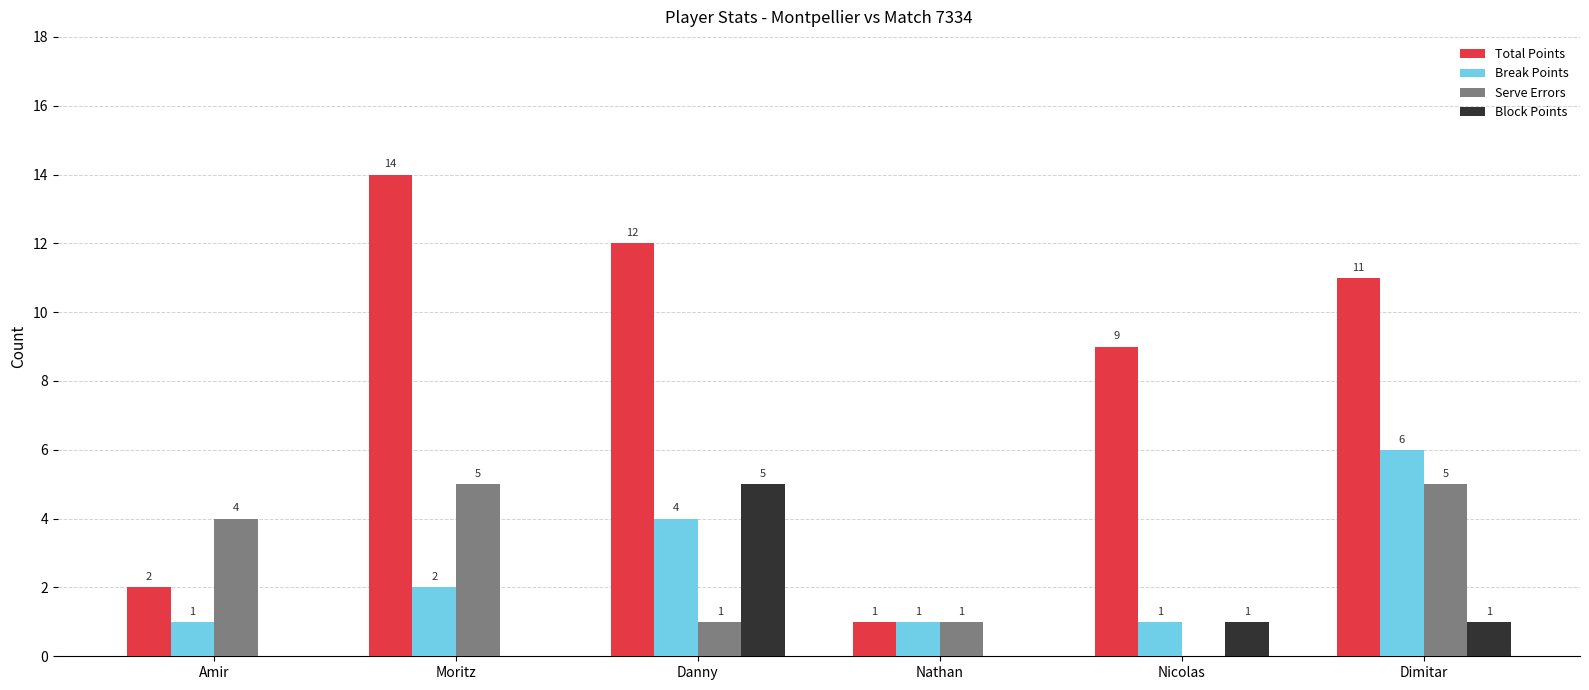

What is the average value of the Total Points series?

8